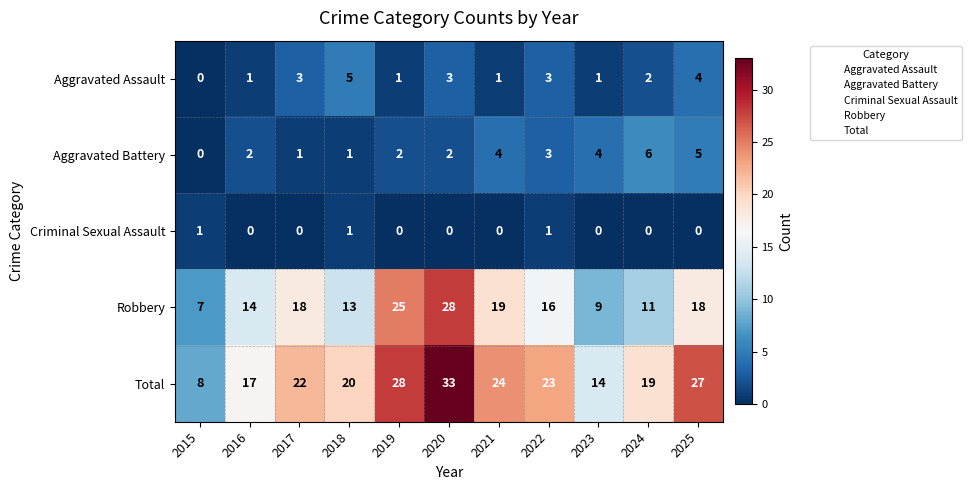

Between 2020 and 2022, which series saw the biggest shift?

Robbery